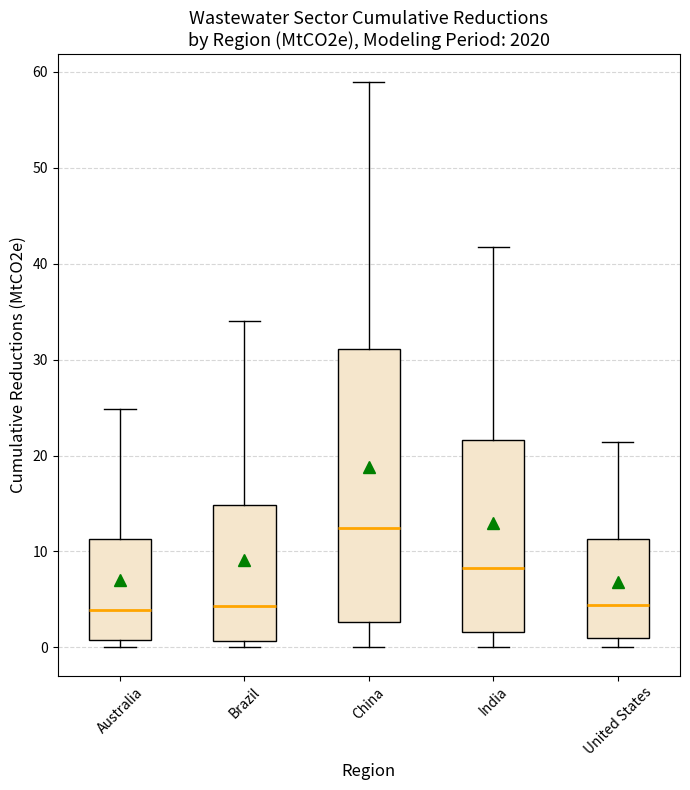

Where does the upper whisker of the box for Brazil end on the y-axis? The values are not printed on the chart, so give them approximately, as read against the axis.

34